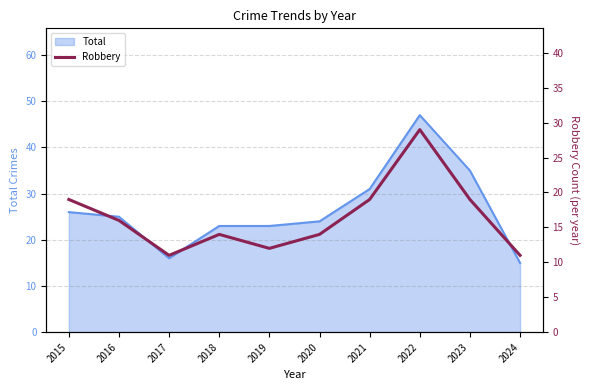

The value at 2022 is 29. True or false?

True